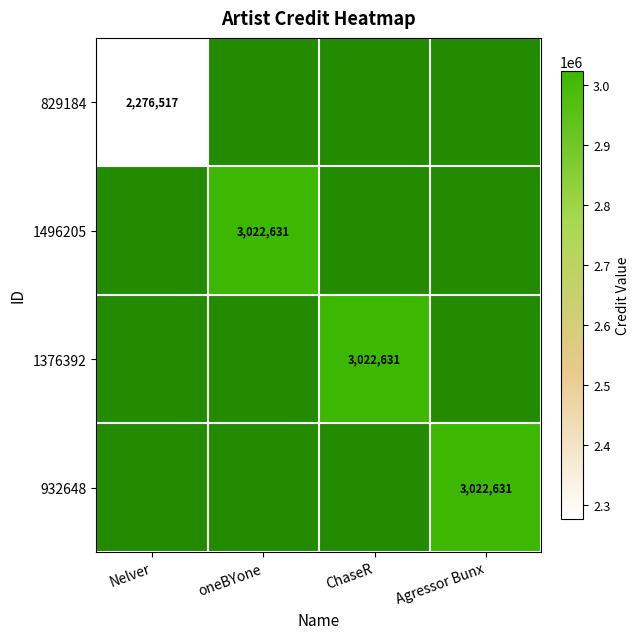

Between ChaseR and oneBYone, which is larger?

oneBYone